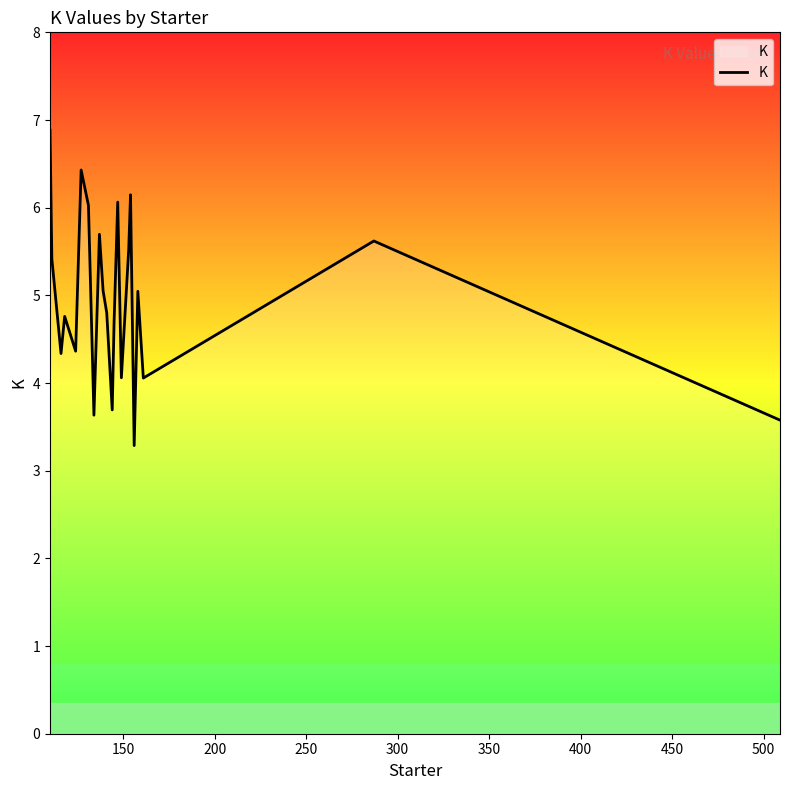

What is the difference between the maximum and minimum values?

3.6